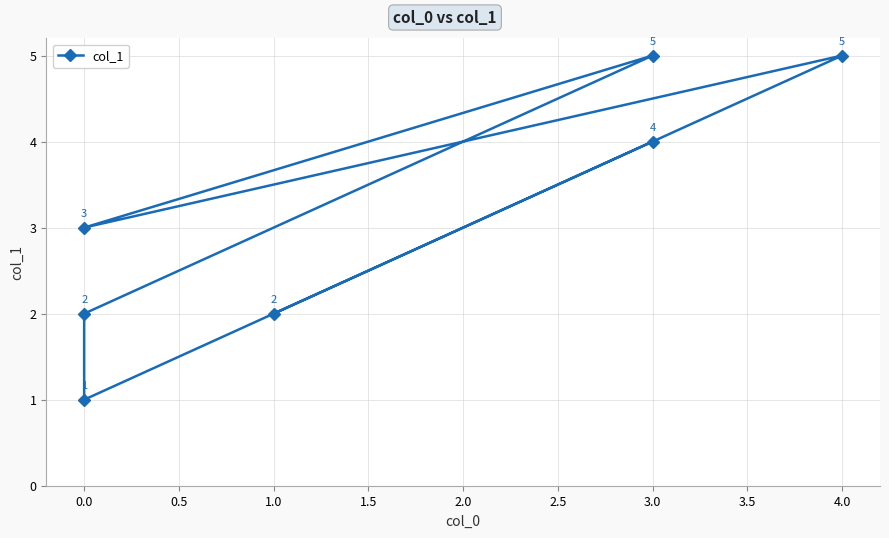

How many values are below 3?

3